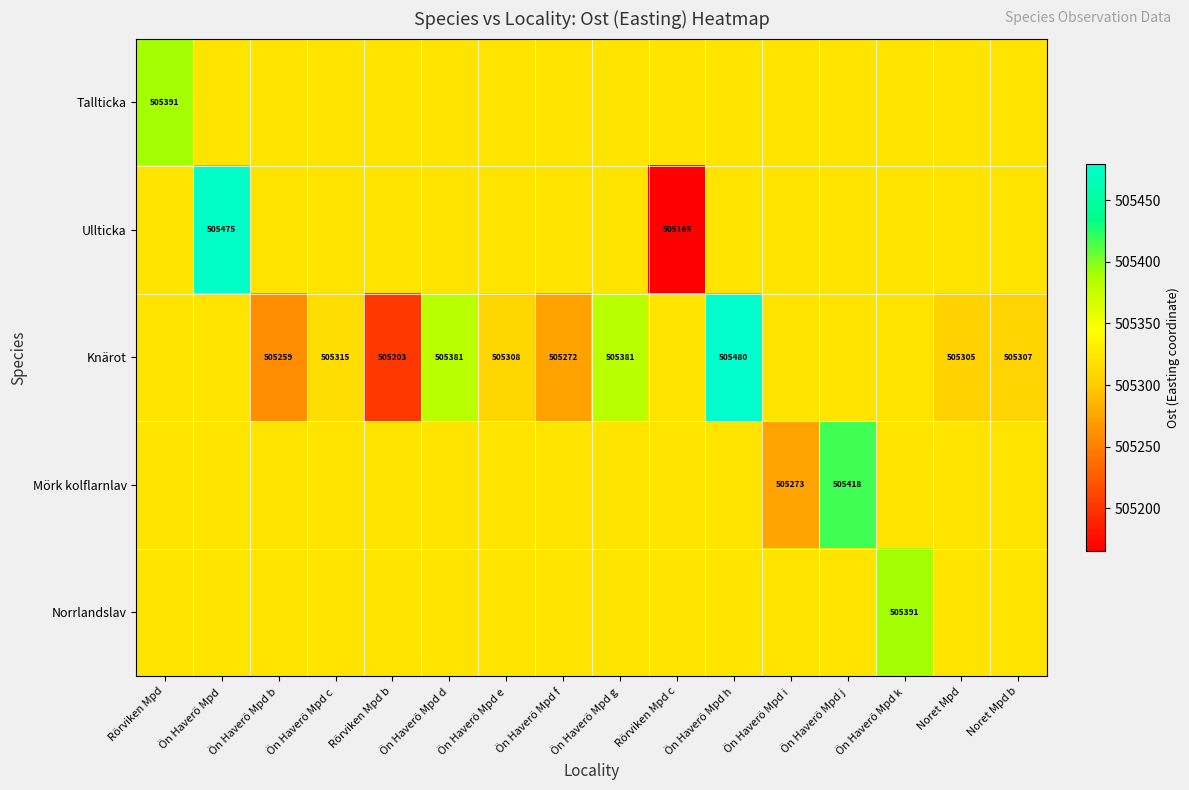

The Knärot series shows 505380.8 at Ön Haverö Mpd d. True or false?

True